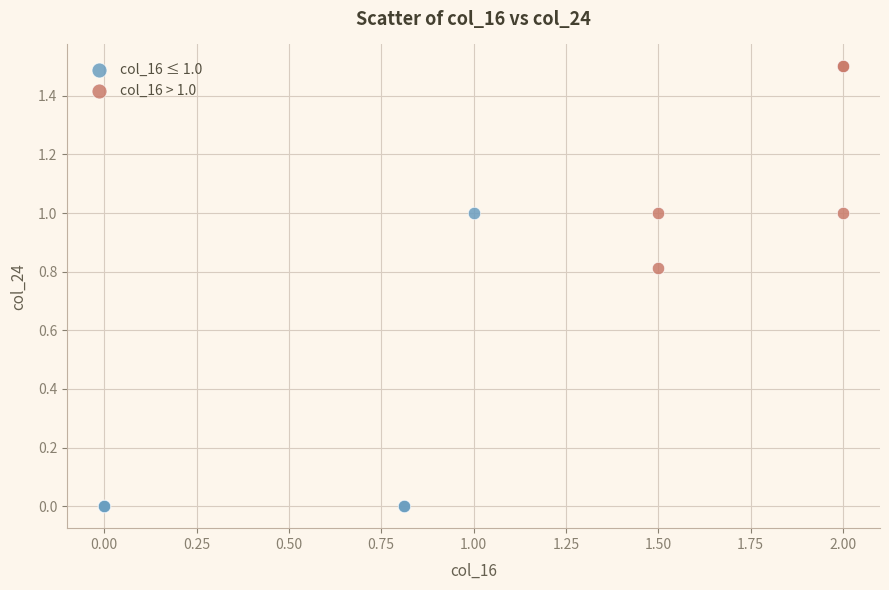

Which series reaches the minimum Y coordinate?

col_16 ≤ 1.0